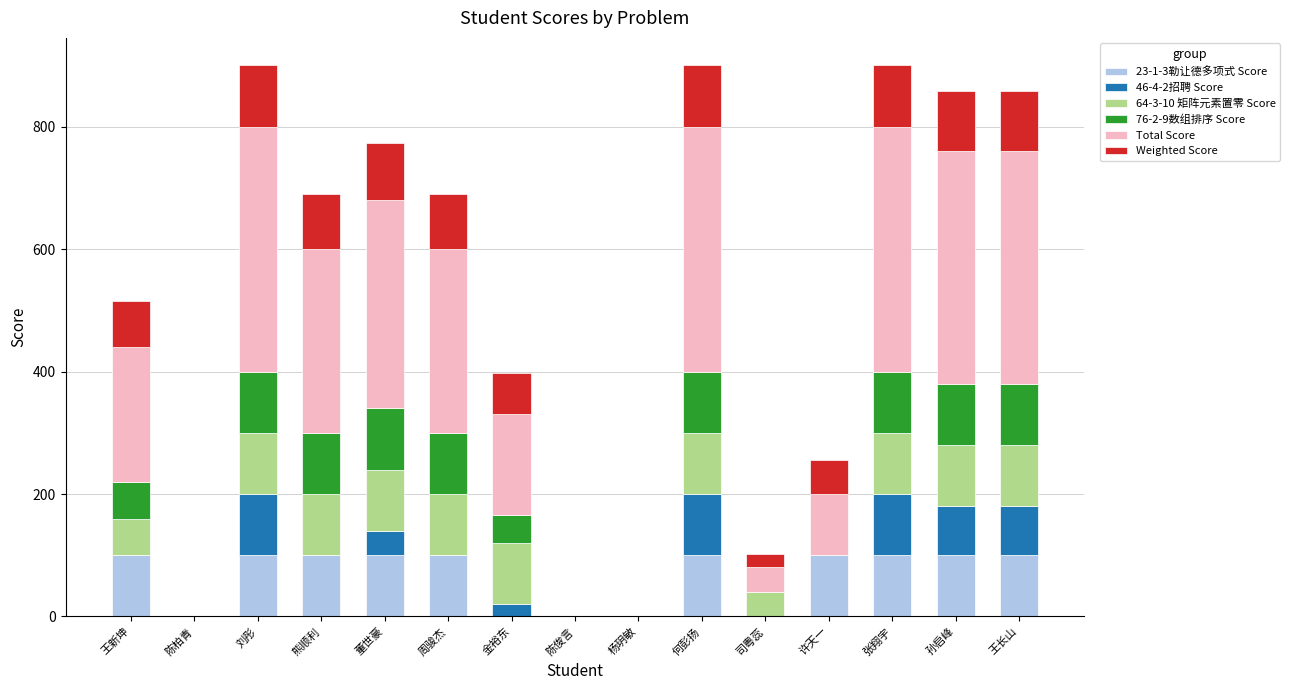

What is the total value across all series at 何彭扬?

900